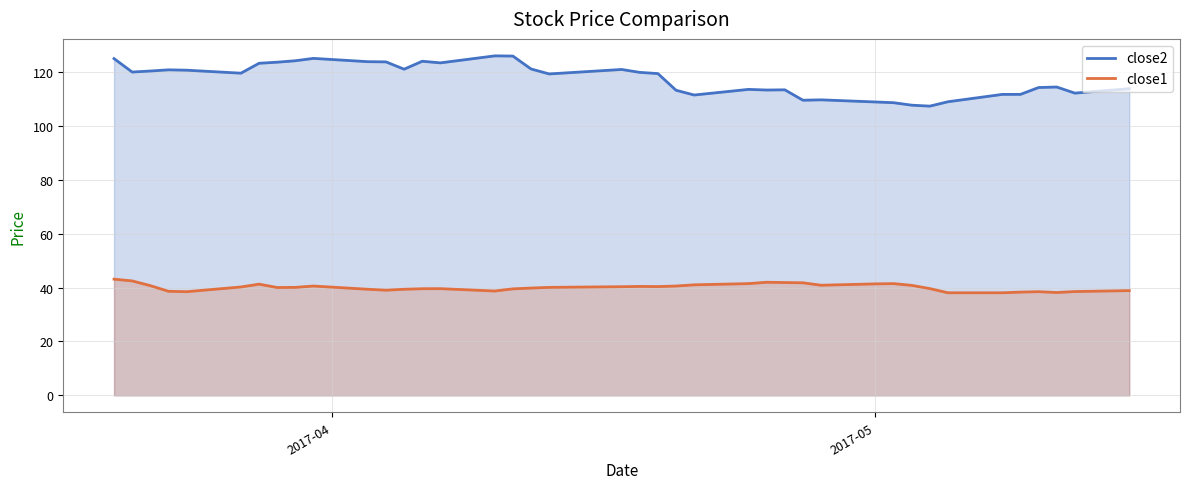

What is the lowest value of the close1 series?

38.1